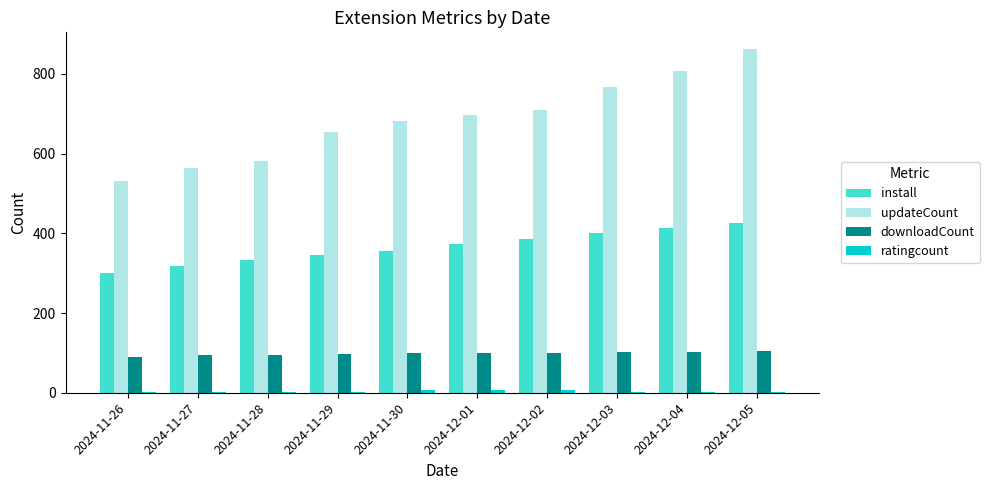

Which series changed the most between 2024-11-30 and 2024-12-05?

updateCount